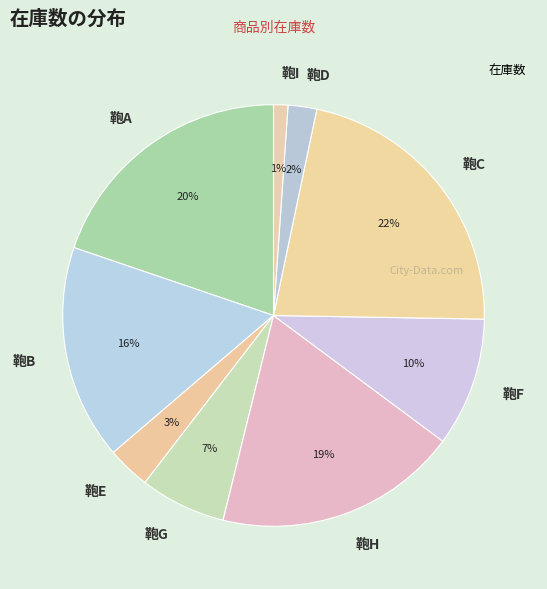

What percentage is the 鞄I slice, to the nearest percent?

1%